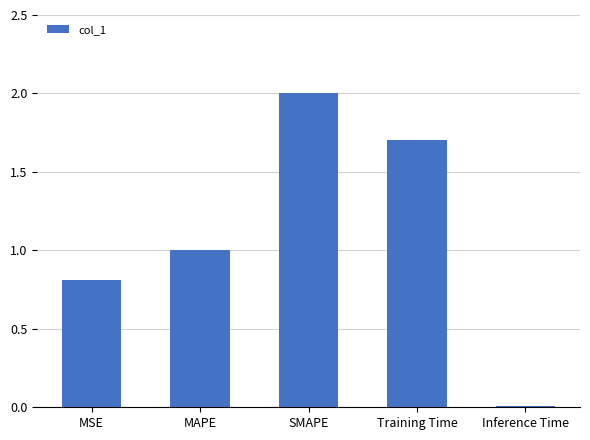

Are the bars horizontal?

No